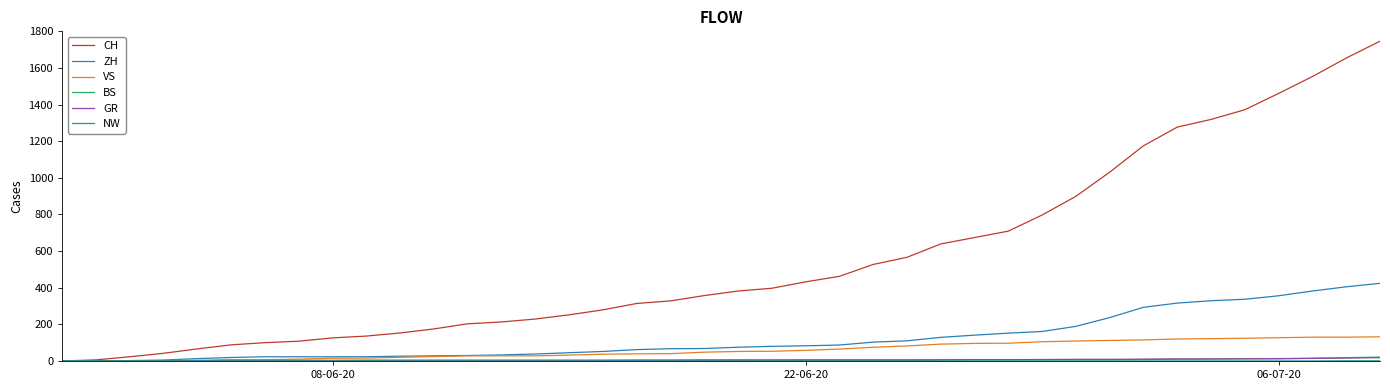

What is the maximum value shown in the chart?

1746